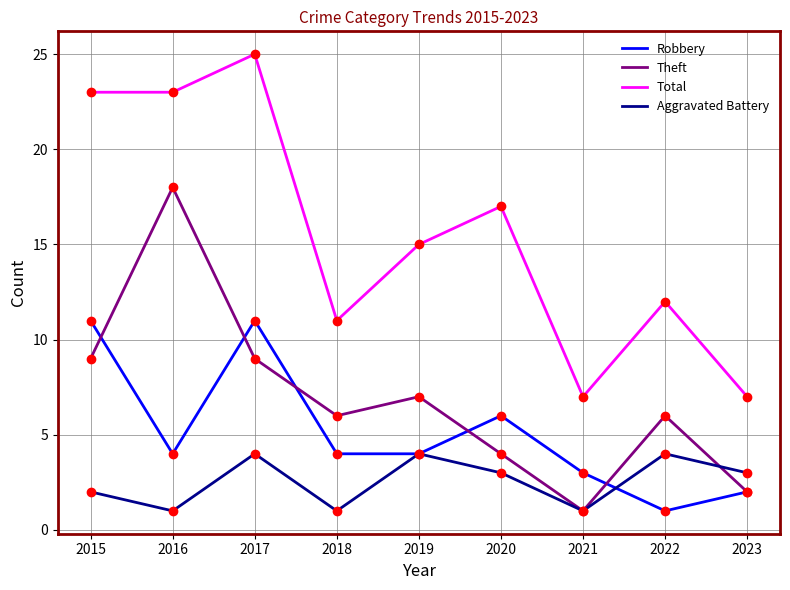

What is the total value across all series at 2023?

14